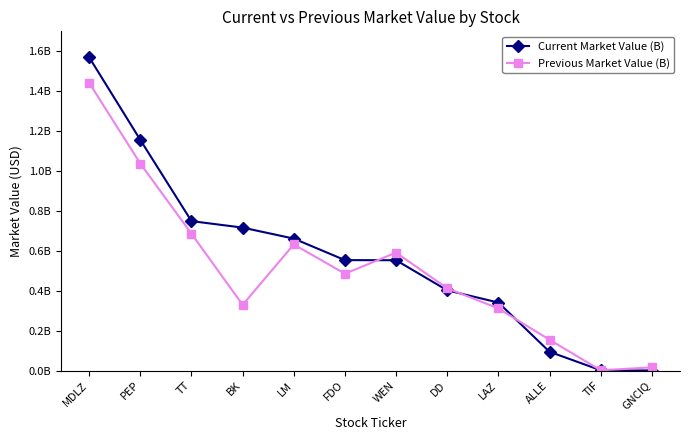

What are all the series names shown in the legend?

Current Market Value (B), Previous Market Value (B)